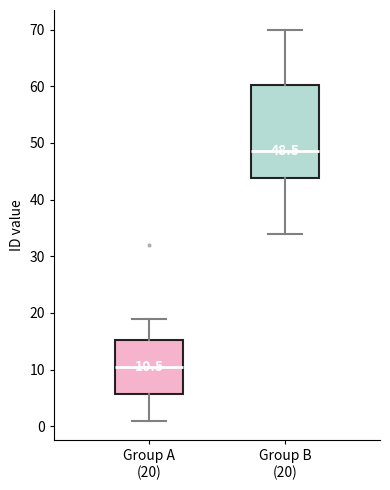

Which box is the tallest, from its lower edge to its upper edge?

Group B (20)